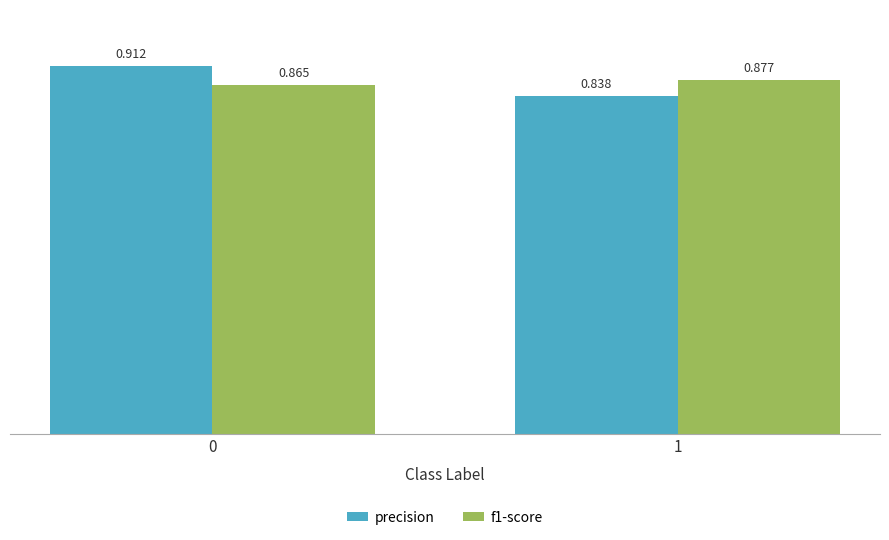

How many series are shown in this chart?

2